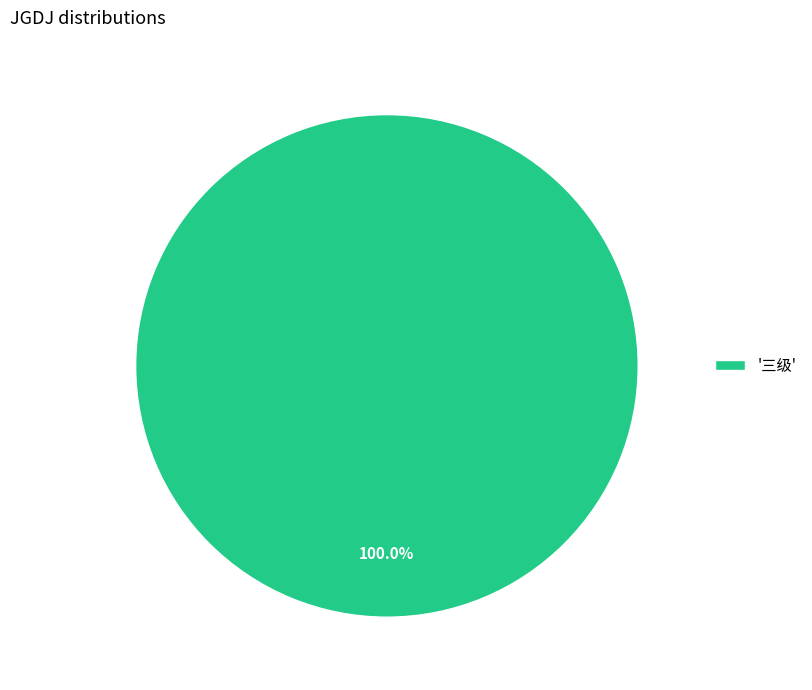

Is '三级' the majority of the pie?

Yes